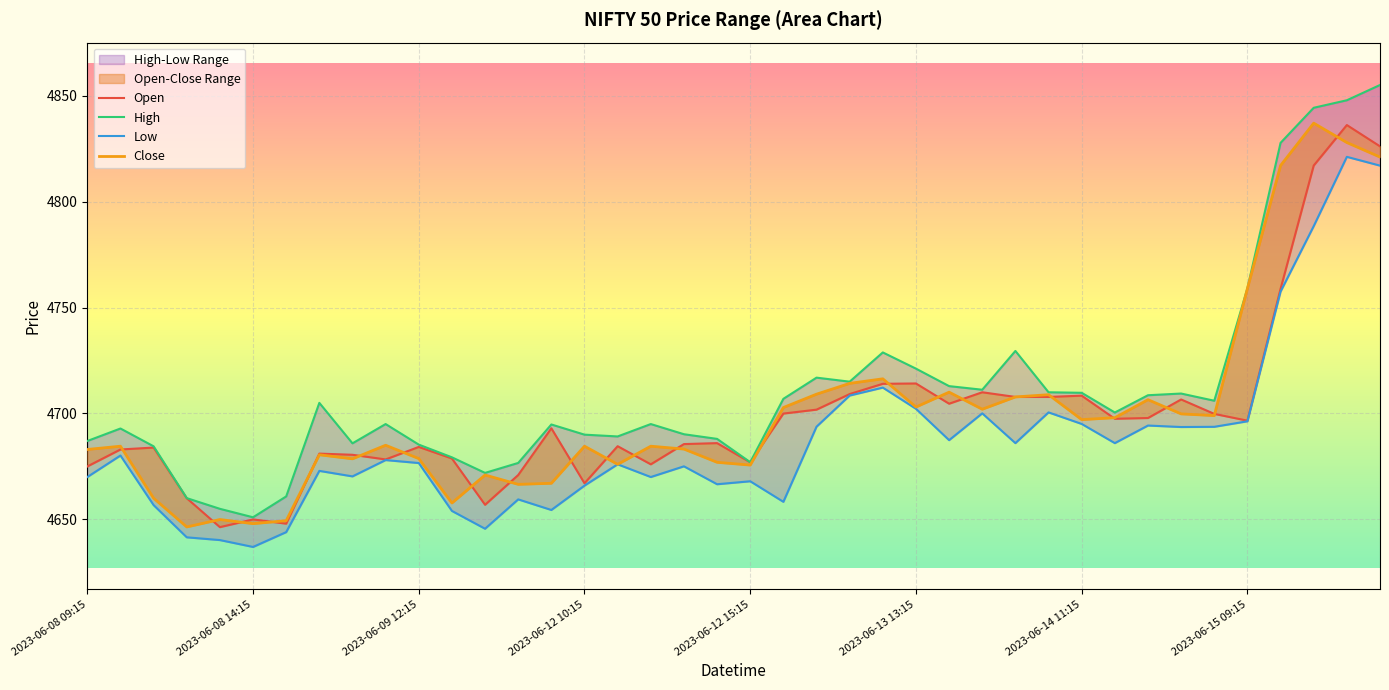

Which has a higher value, 9 or 12?

9